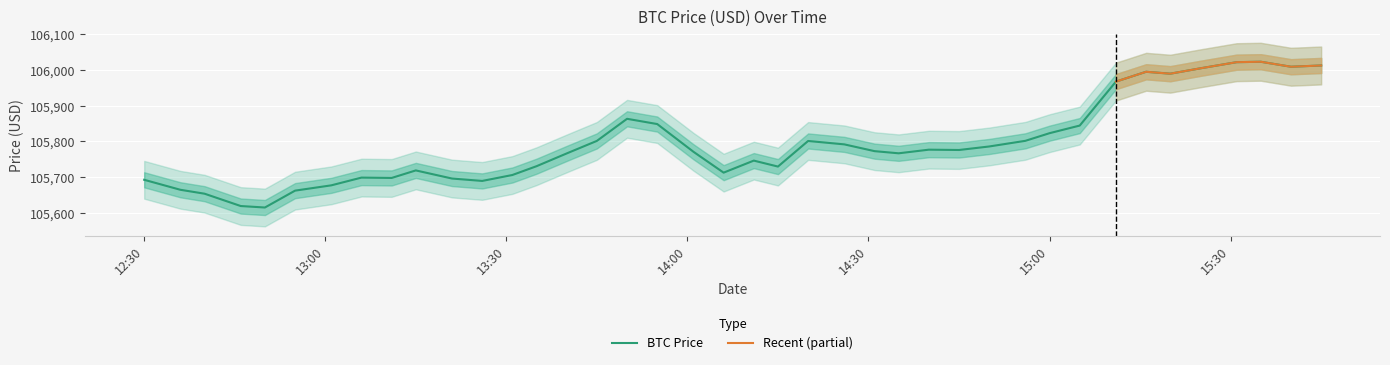

What is the sum of all values?

4231723.1